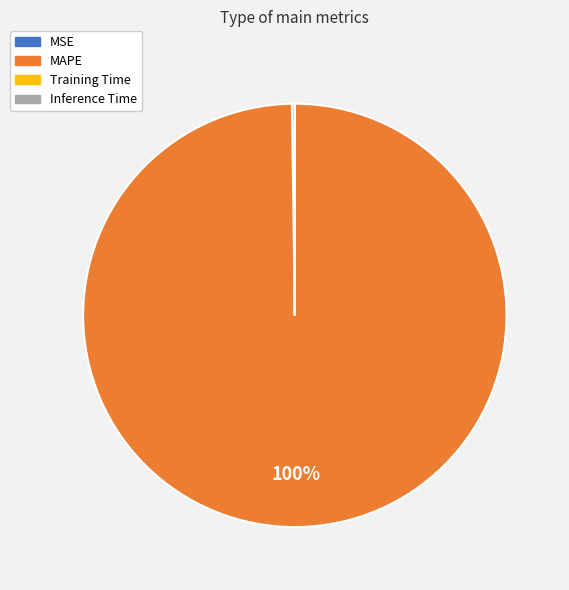

Which category has the biggest portion of the pie?

MAPE